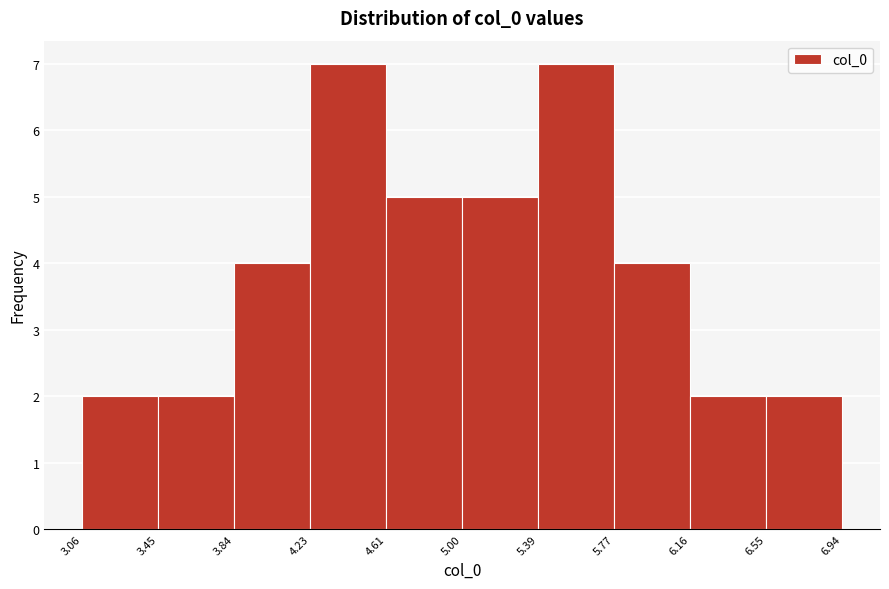

What is the height of the bar covering 3.45 to 3.84 on the x-axis? The values are not printed on the chart, so give them approximately, as read against the axis.

2